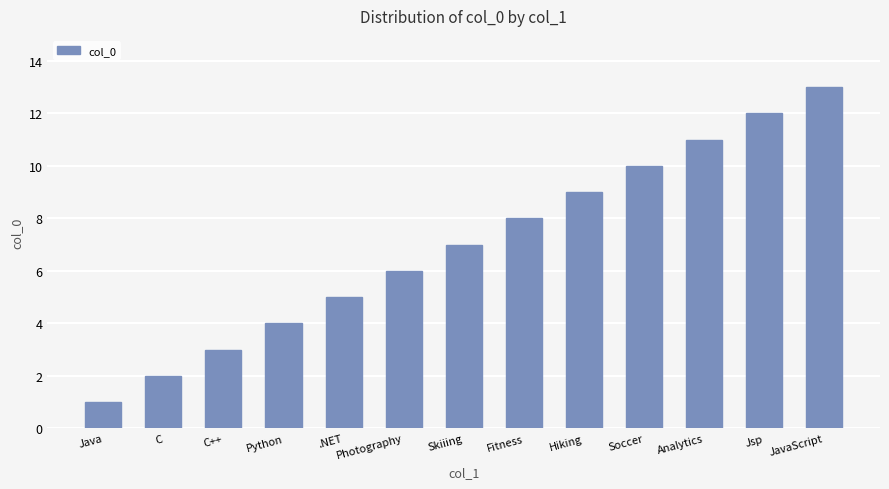

Are the bars horizontal?

No